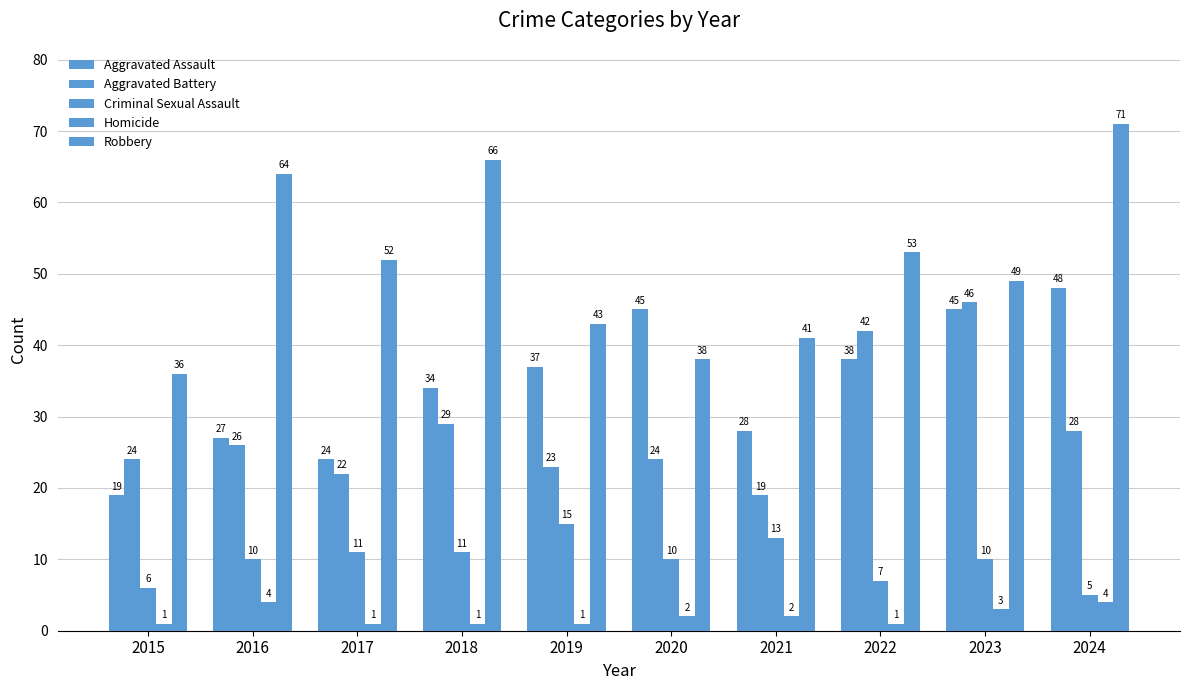

How many bars are there in each group?

5